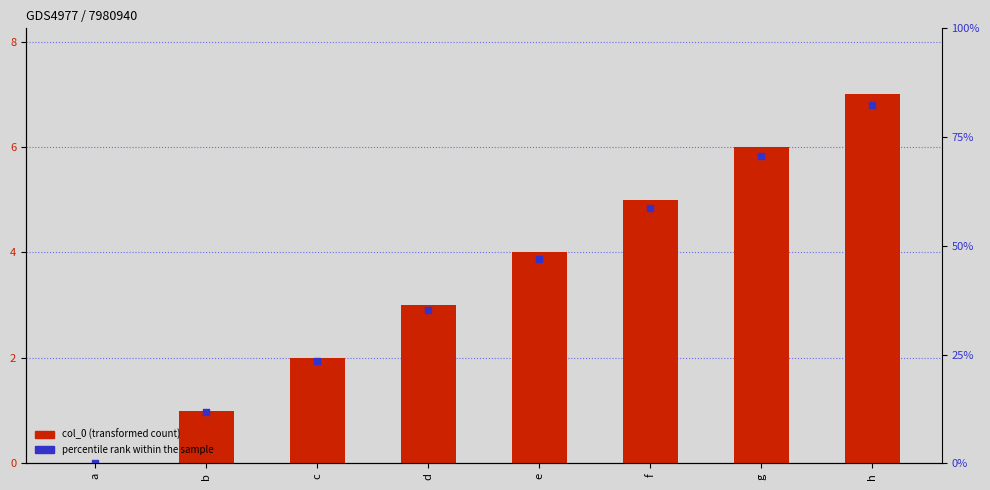

Which series reaches the minimum Y coordinate?

col_0 (transformed count)